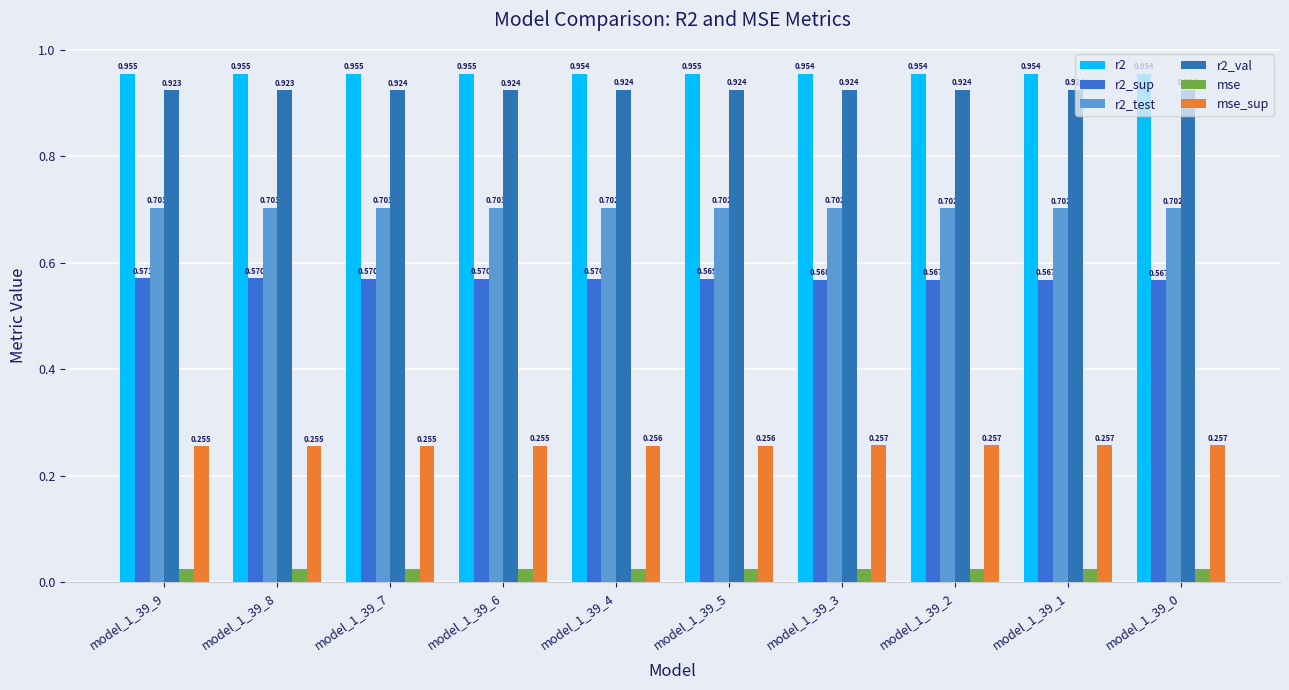

The value of r2 at model_1_39_5 is 1.0. True or false?

True